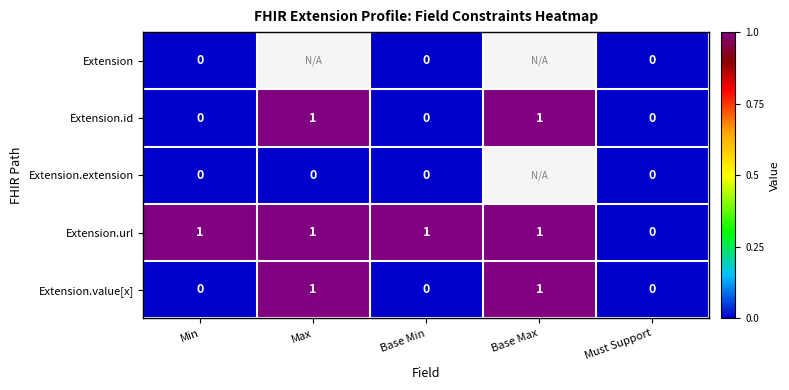

True or false: Extension.id has a value of 0.5 at Min.

False